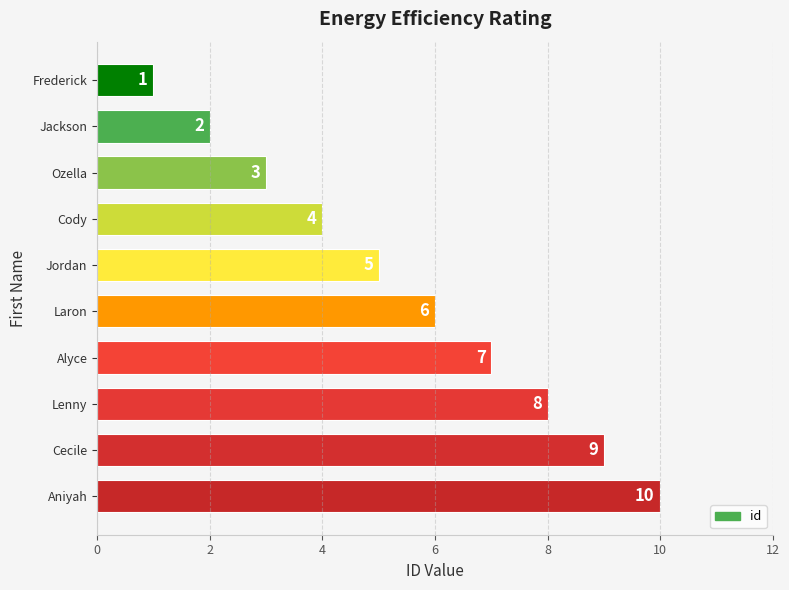

What is the sum of all values?

55